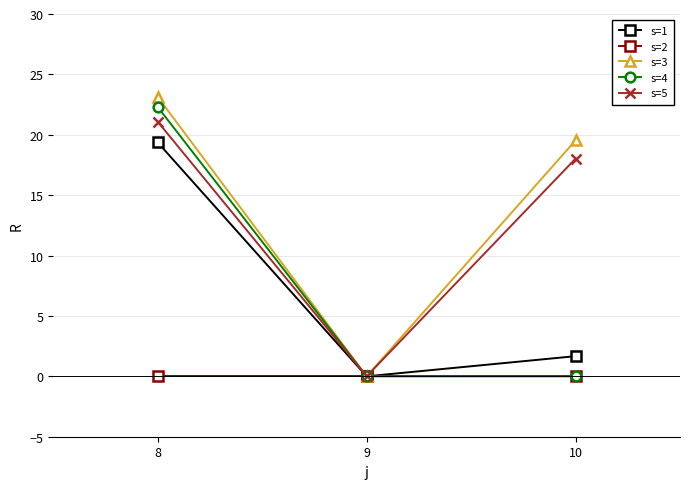

List the series in order of their peak value, highest first.

s=3, s=4, s=5, s=1, s=2